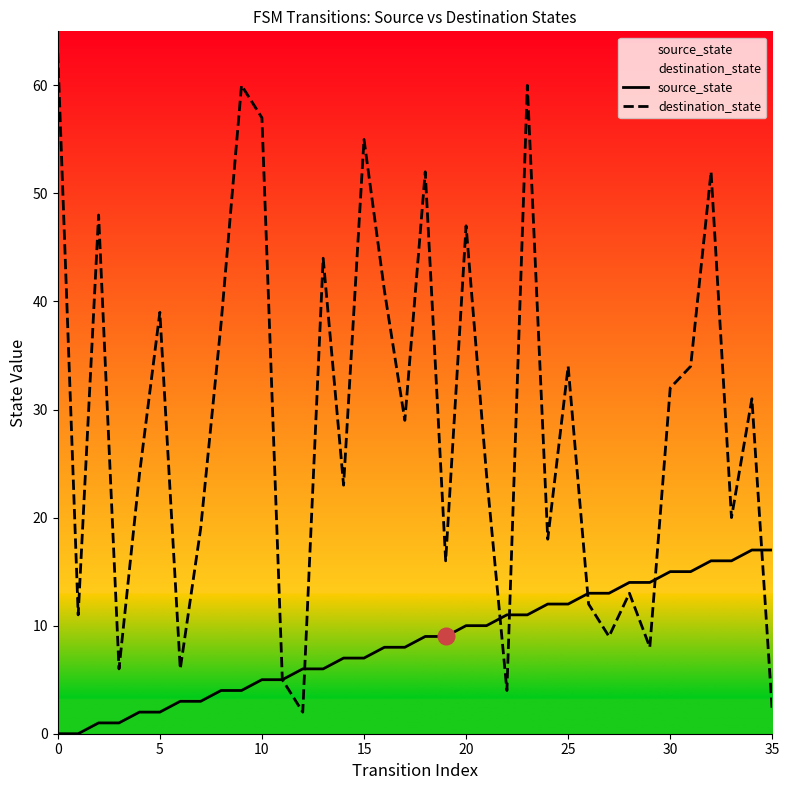

At which category is the sum across all series the highest?

23